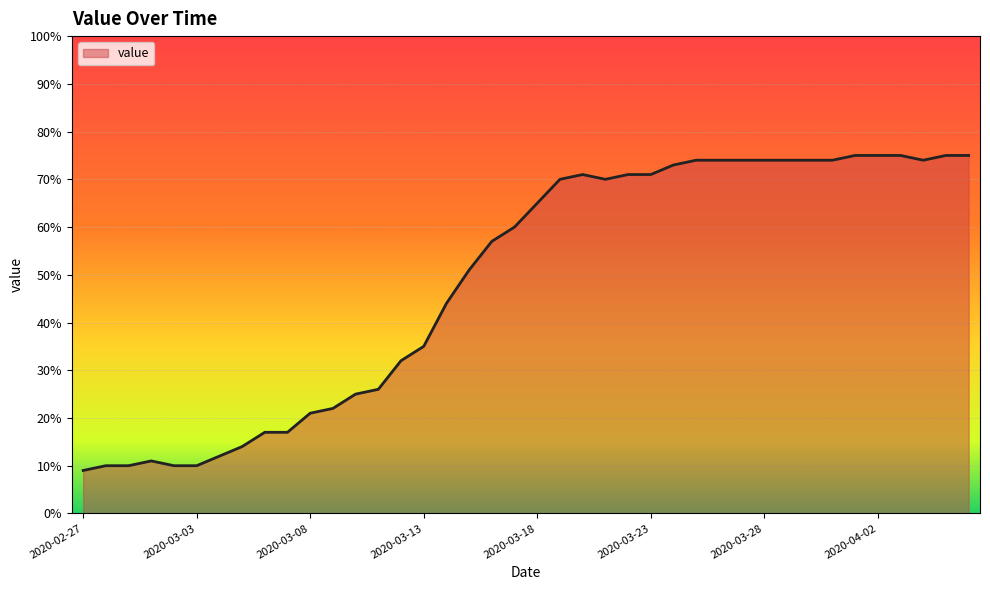

What is the smallest value displayed?

9